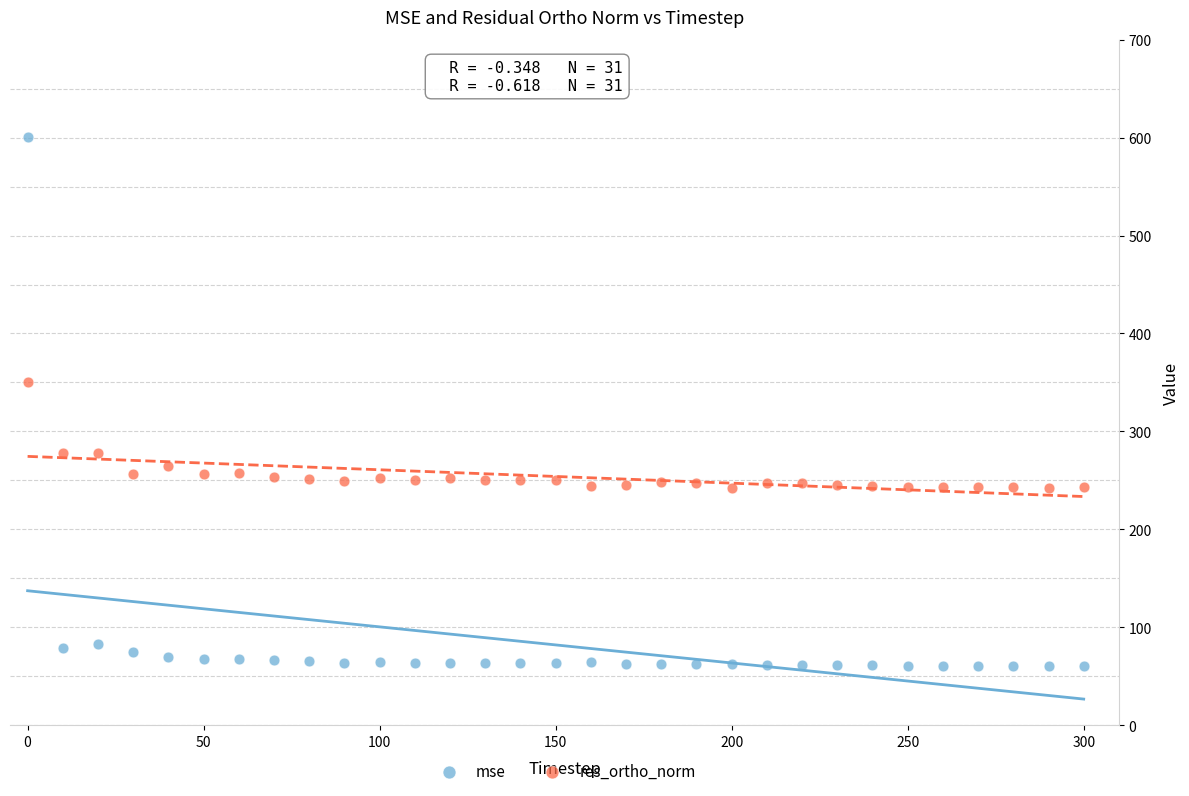

What are all the series names shown in the legend?

mse, res_ortho_norm